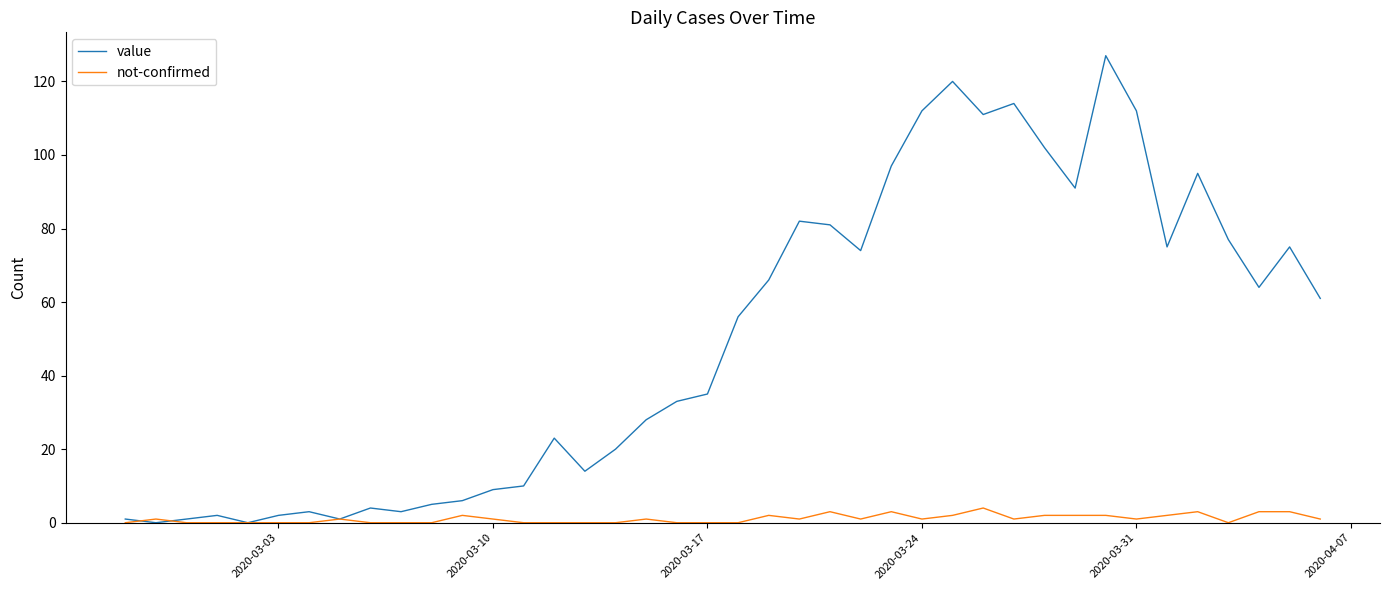

What is the greatest value displayed?

127